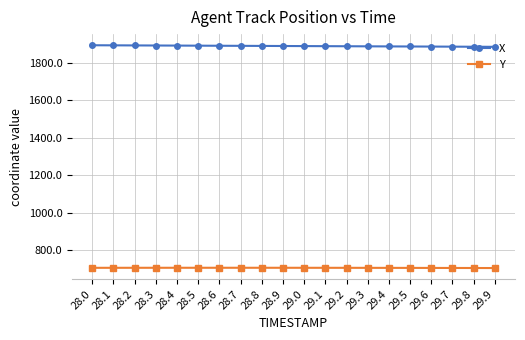

What is the sum of all X values?

37778.8